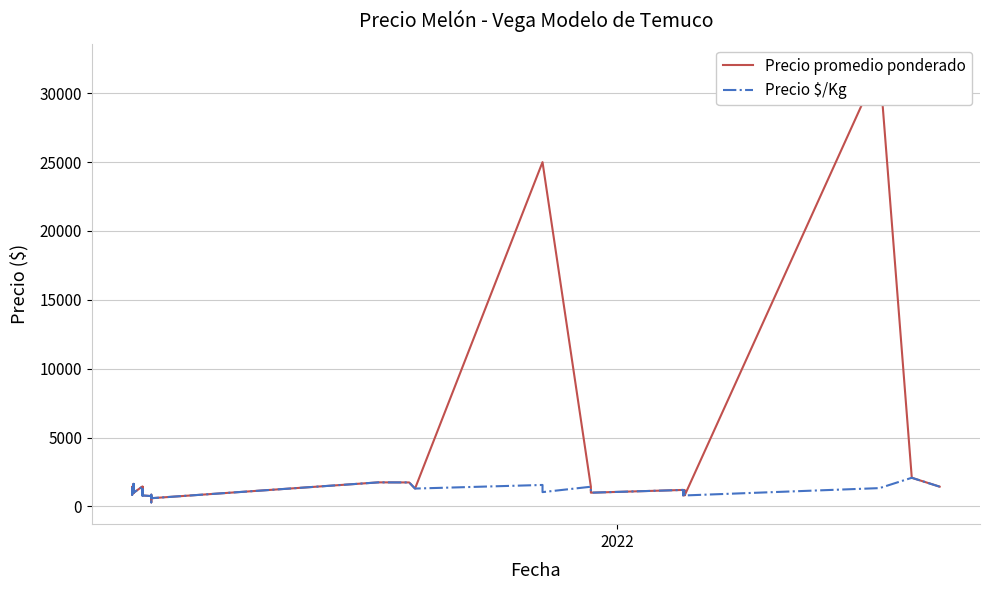

Rank the series by their average value, from highest to lowest.

Precio promedio ponderado, Precio $/Kg